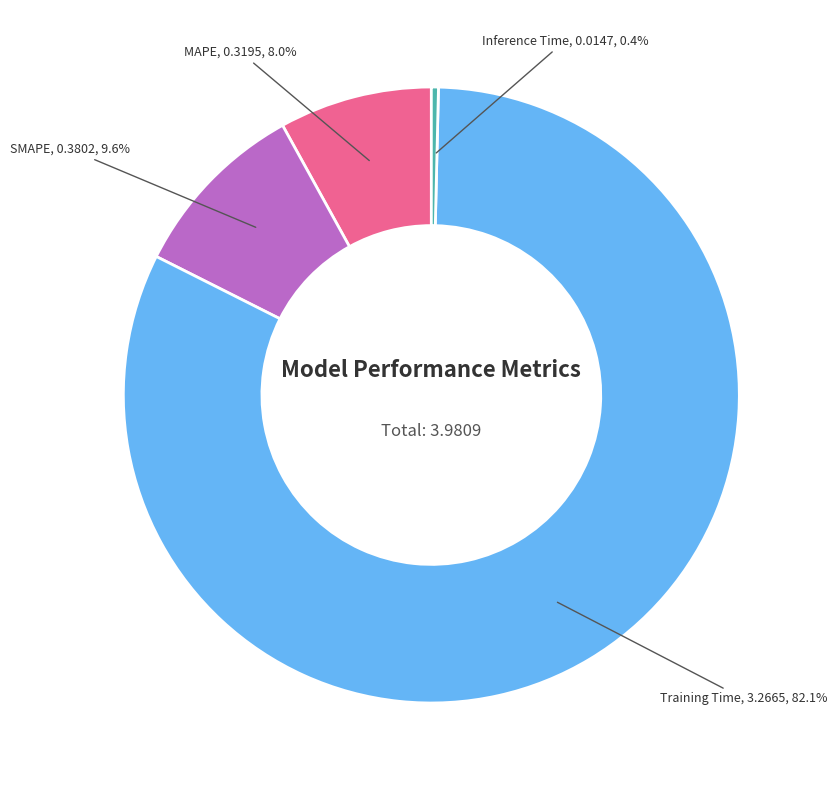

Is there a majority slice in this chart?

Yes